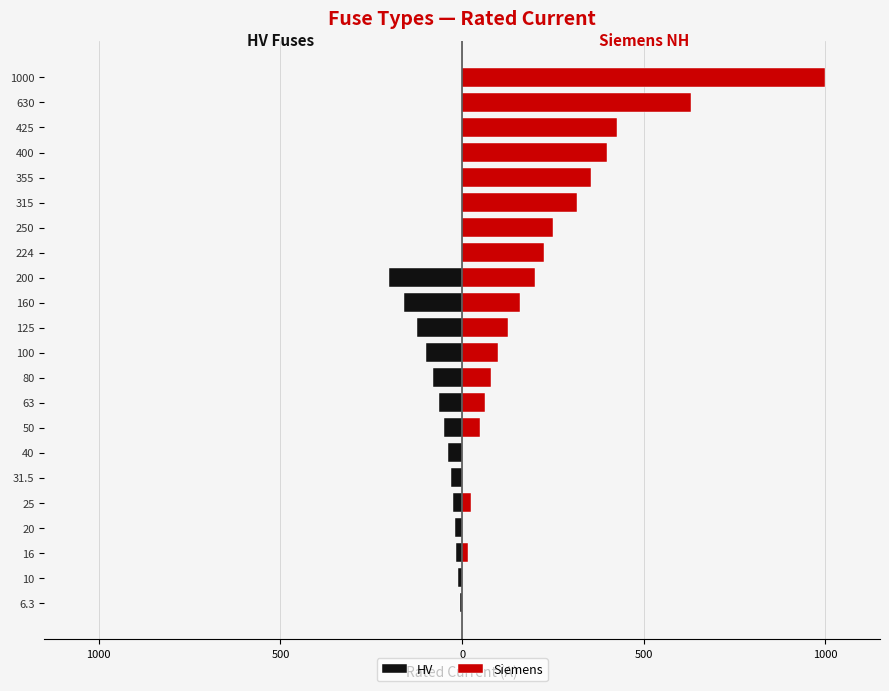

How many values in HV are below zero?

14